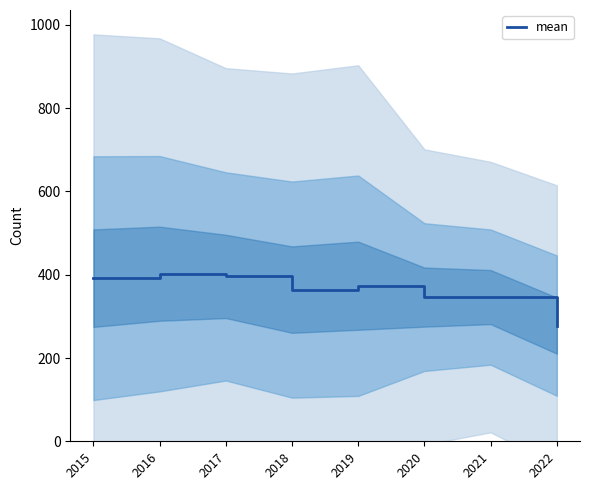

What is the change in value from 2015 to 2020?

-45.5